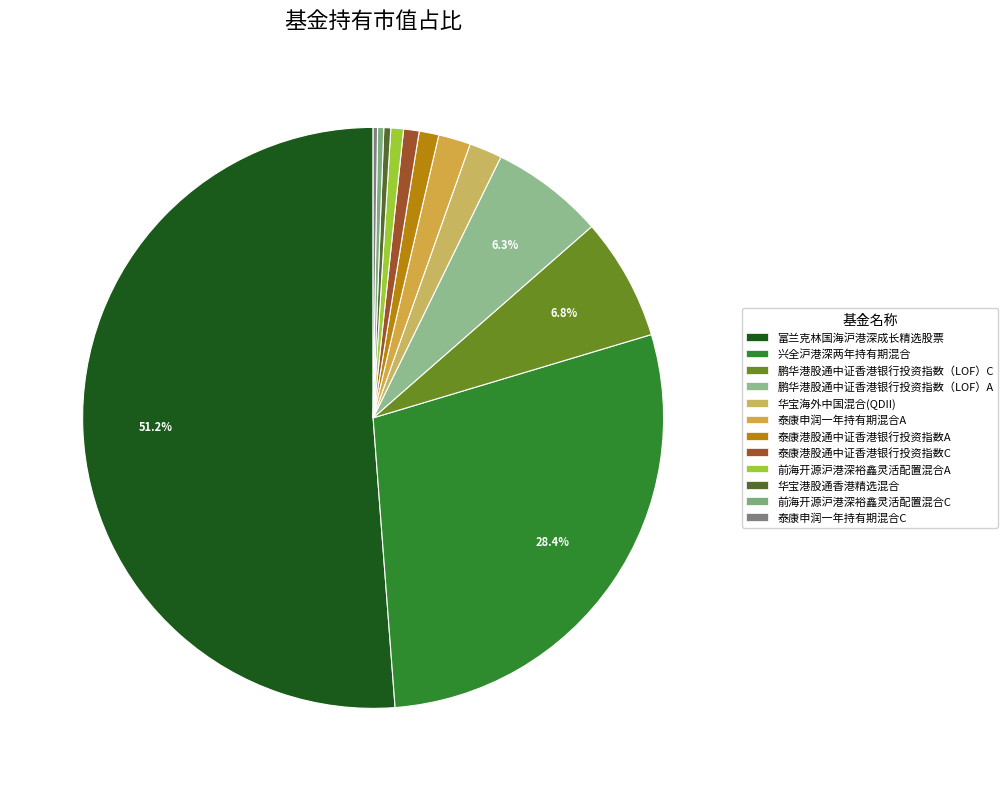

The 鹏华港股通中证香港银行投资指数（LOF）C slice represents 7% of the pie. True or false?

True